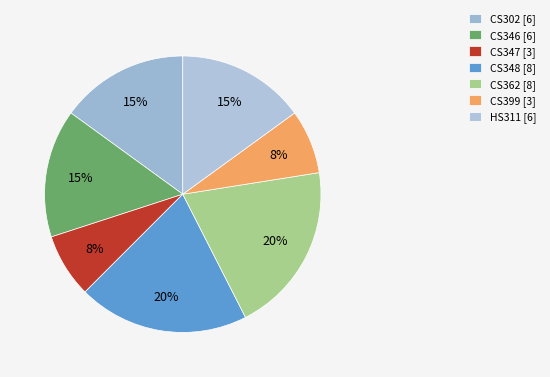

To the nearest percent, what is the difference between the largest and smallest slice percentages?

12%